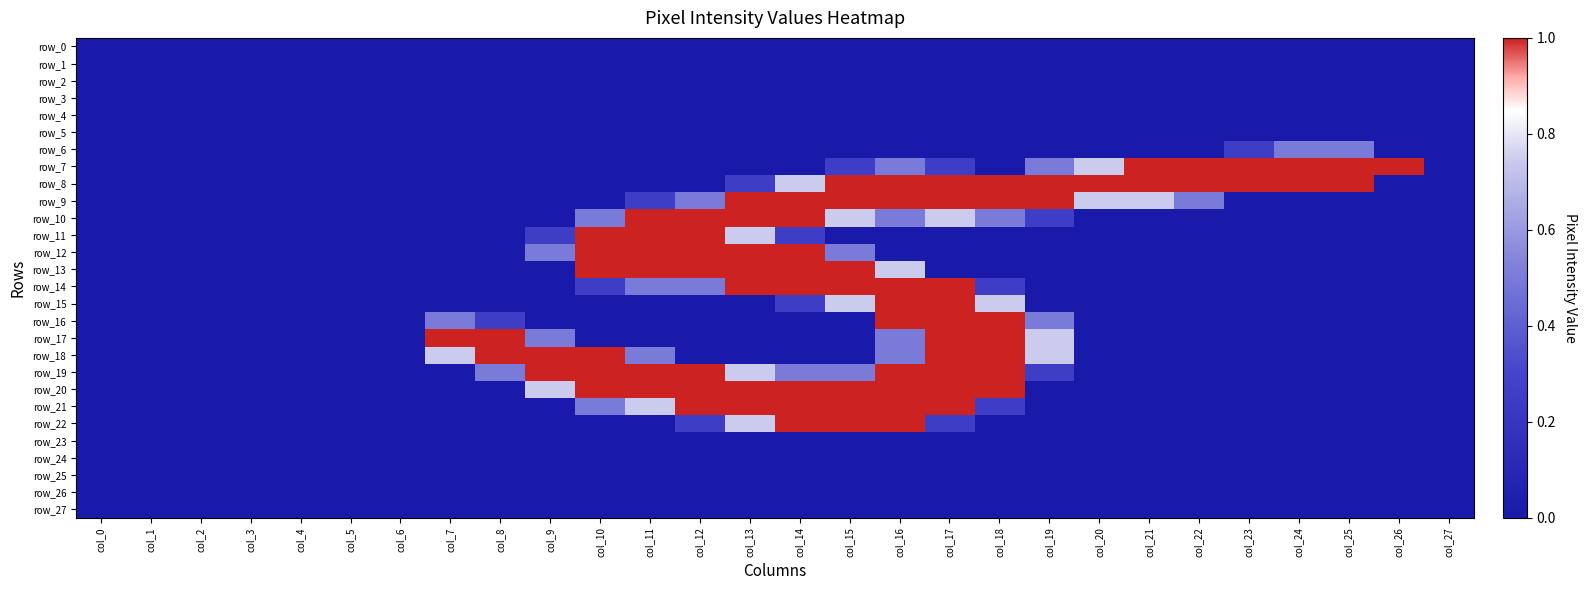

What is the average value of the row_20 series?

0.3